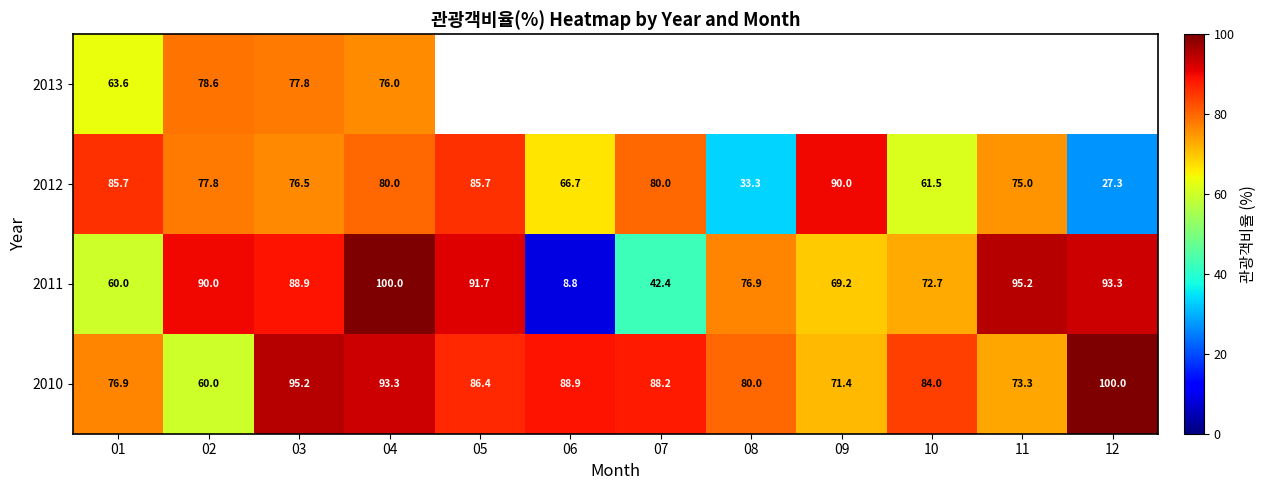

Is the value of 2012 at 08 greater than the value of 2010 at 03?

No